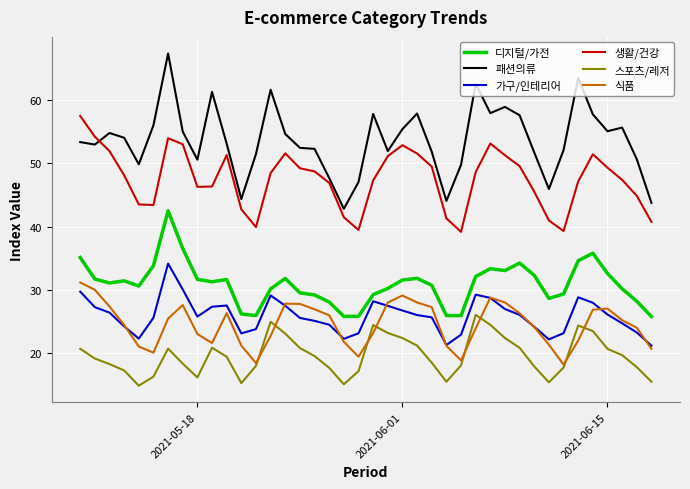

True or false: 생활/건강 and 스포츠/레저 intersect in this chart.

False